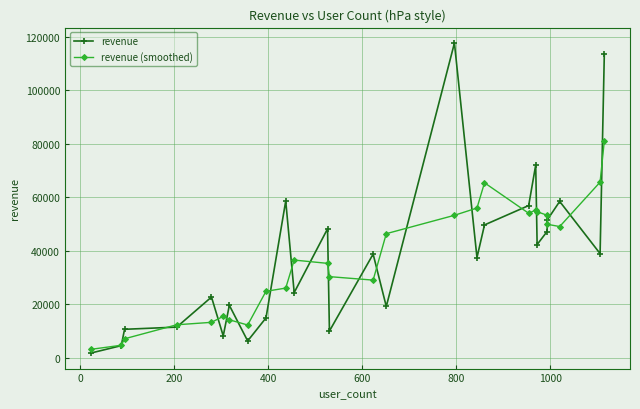

List the series in order of their peak value, lowest first.

revenue (smoothed), revenue